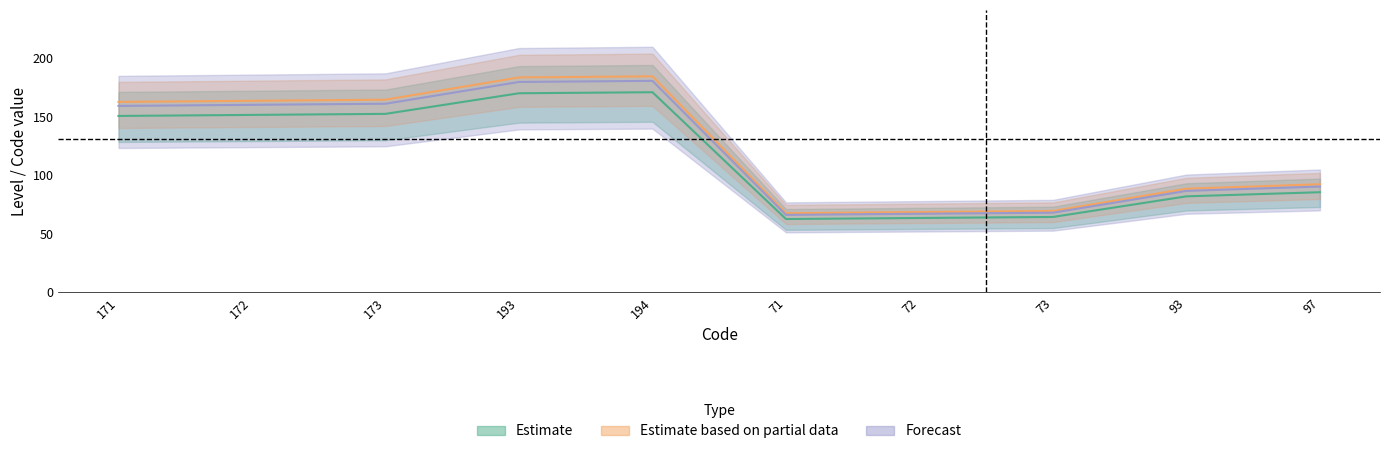

Where is Chiropracteur nearest to the value 125?

97